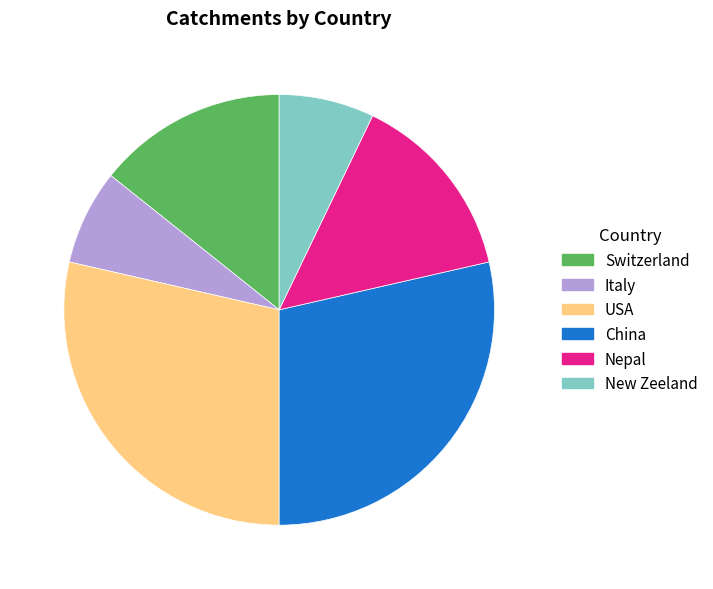

Is the sum of Nepal and Switzerland greater than half?

No